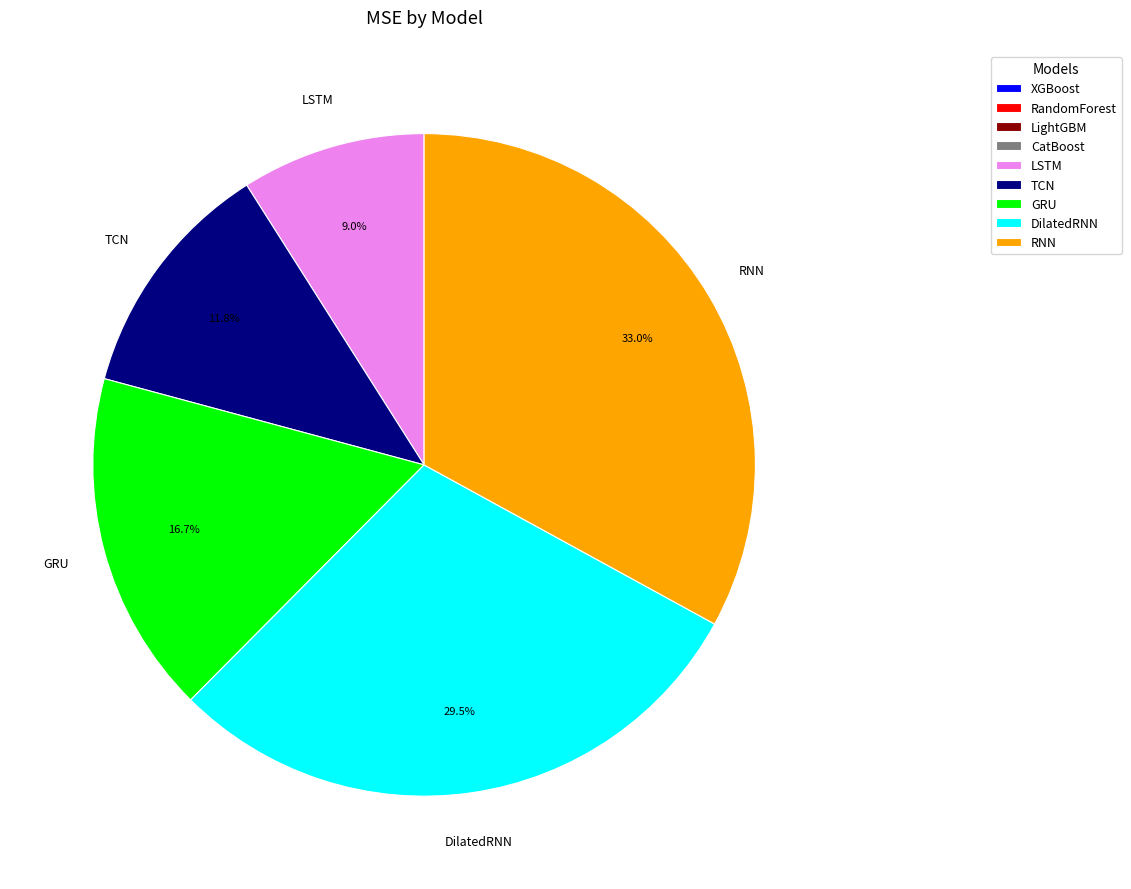

Does LSTM account for over 50% of the chart?

No